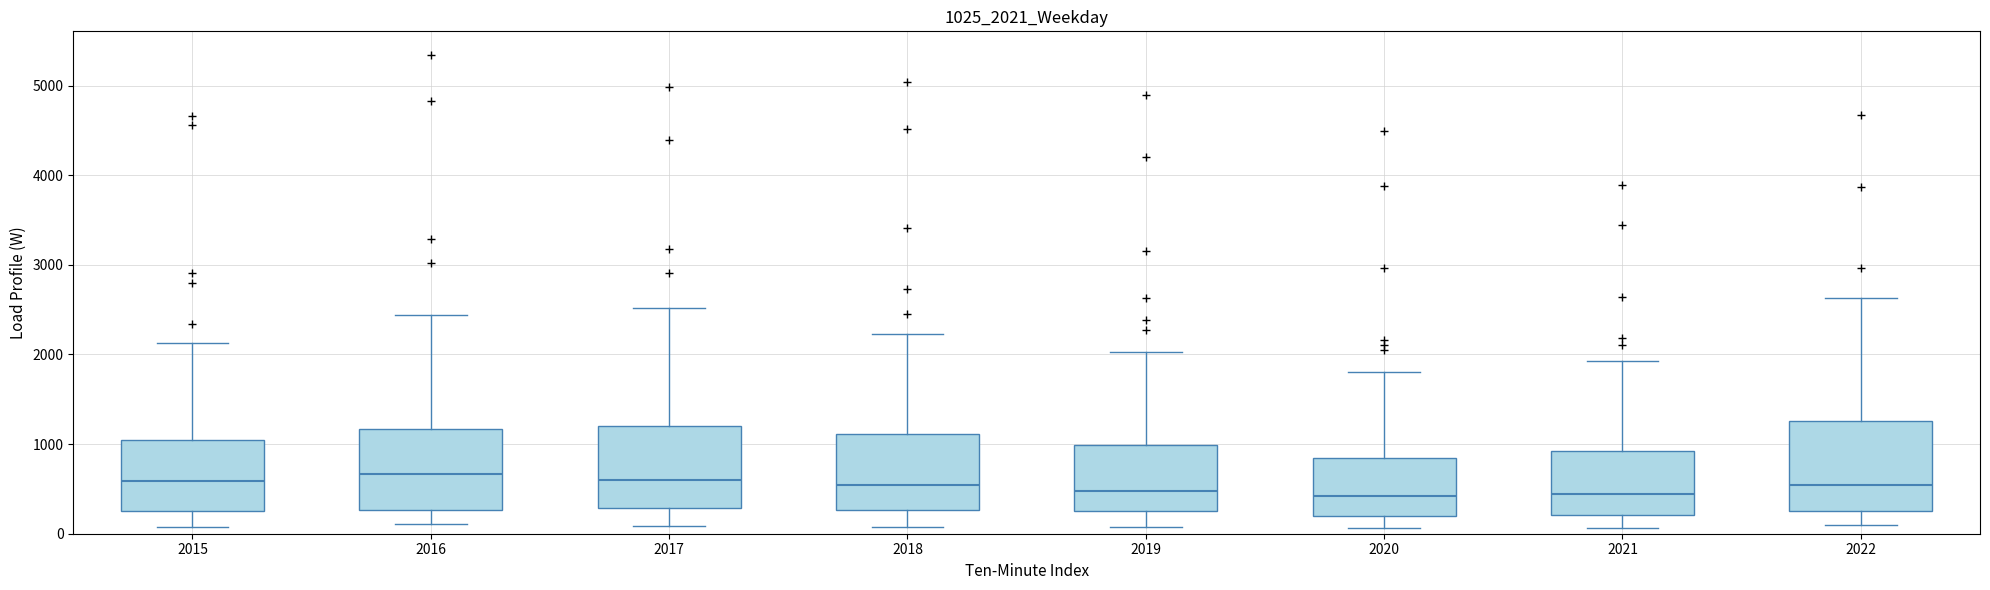

Reading left to right, transcribe this box plot: for each box, give where its median line is, the range the box spans, and where its two whiskers end, as read against the y-axis. The values are not printed on the chart, so give them approximately, as read against the axis.

2015: median 600, box 300 to 1100, whiskers 100 to 2100
2016: median 700, box 300 to 1200, whiskers 100 to 2400
2017: median 600, box 300 to 1200, whiskers 100 to 2500
2018: median 500, box 300 to 1100, whiskers 100 to 2200
2019: median 500, box 300 to 1000, whiskers 100 to 2000
2020: median 400, box 200 to 800, whiskers 100 to 1800
2021: median 400, box 200 to 900, whiskers 100 to 1900
2022: median 500, box 300 to 1300, whiskers 100 to 2600